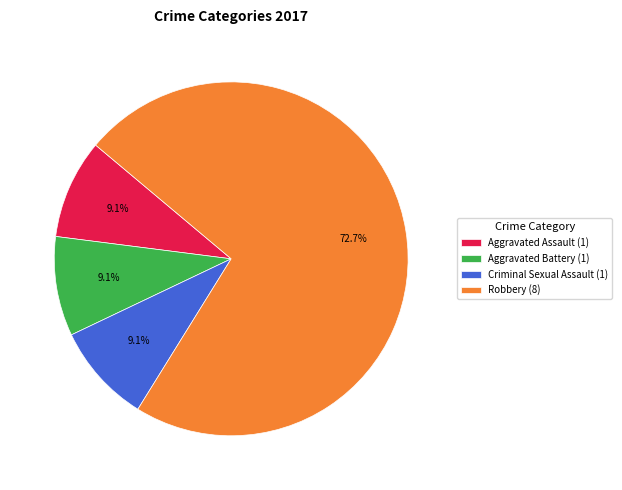

The Criminal Sexual Assault slice represents 9% of the pie. True or false?

True